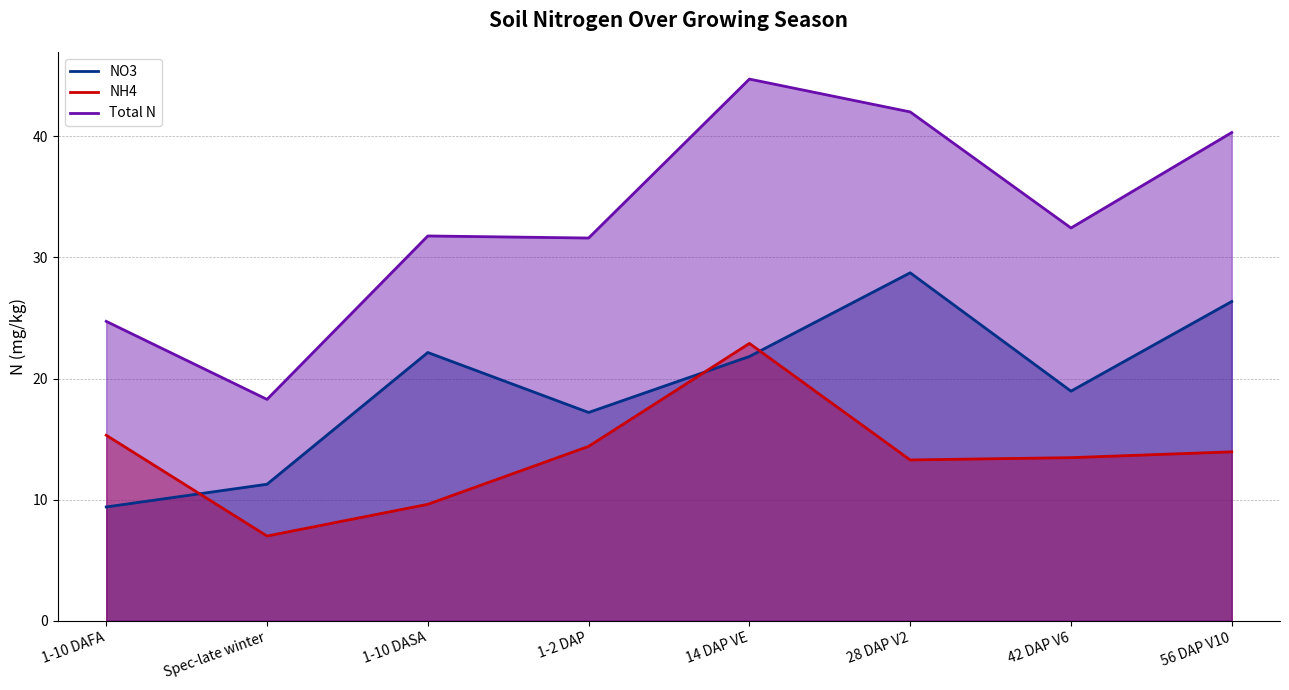

What is the minimum value shown in the chart?

7.0